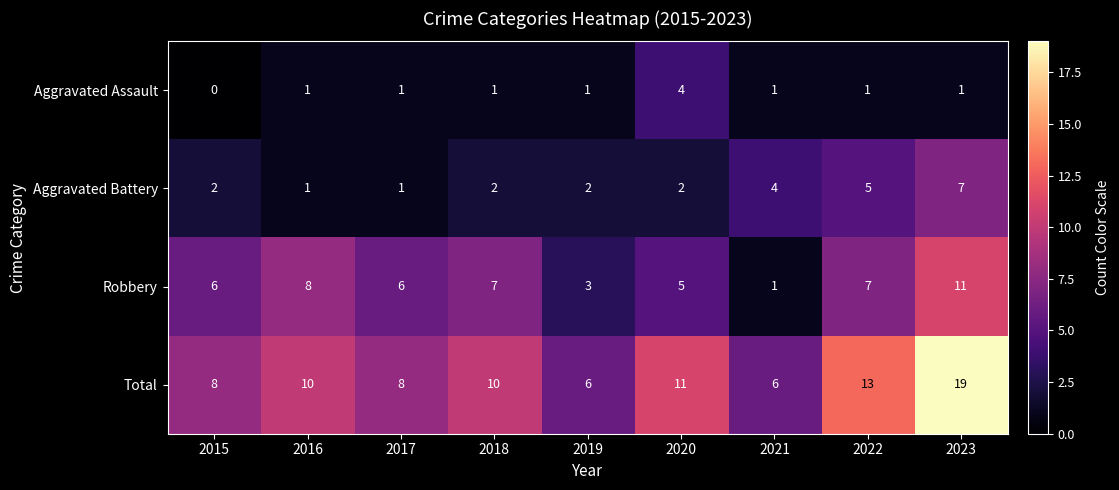

At which label is Total closest to 12?

2020